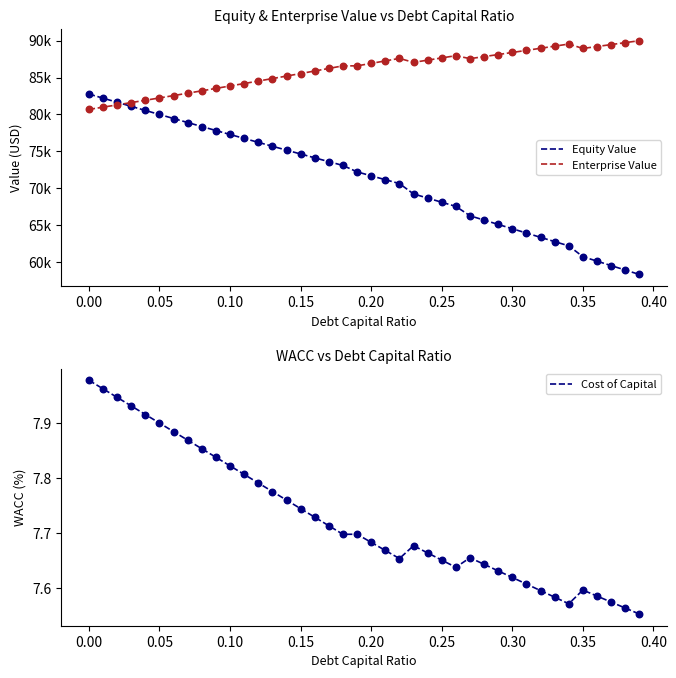

True or false: Cost of Capital has a value of 7.9 at 0.05.

True